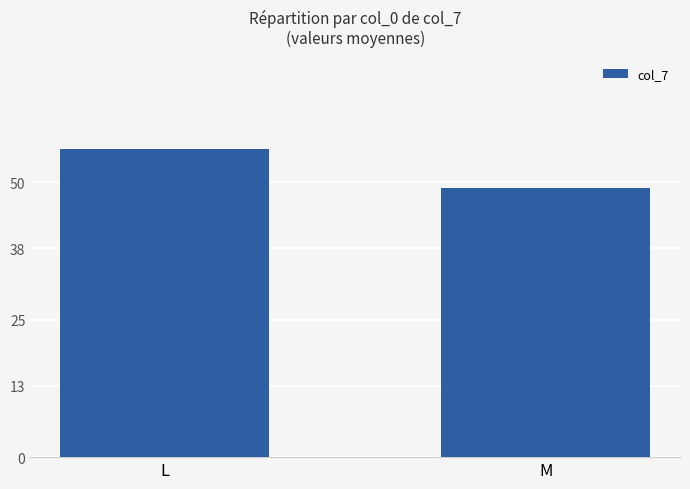

Rank the categories by value from lowest to highest.

M, L